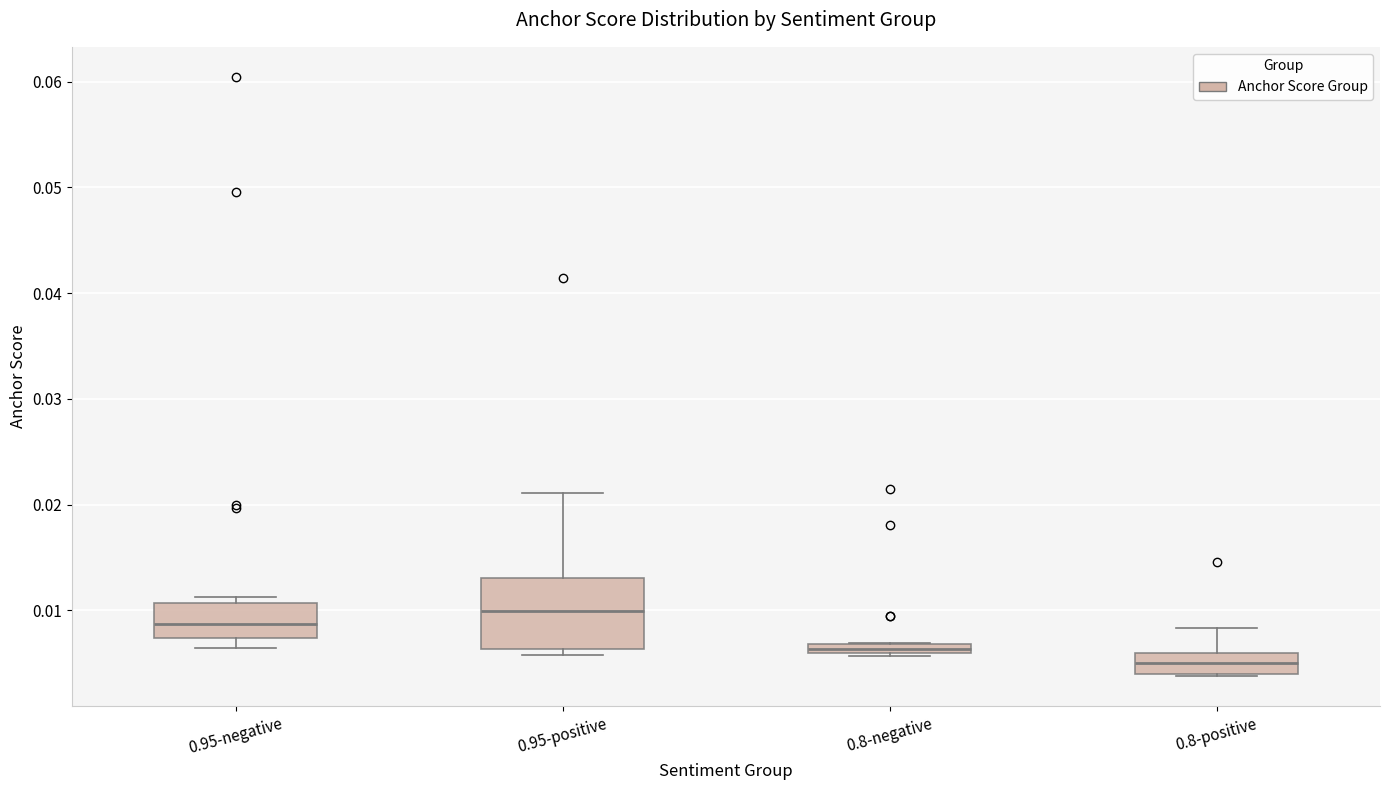

Comparing the boxes themselves (not the whiskers), which one is the tallest?

0.95-positive